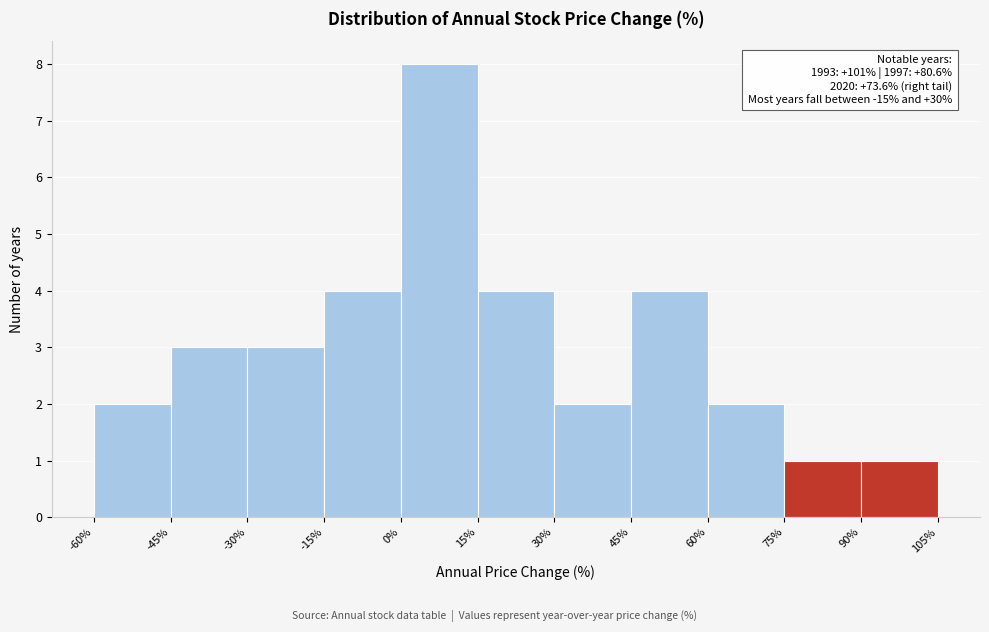

Over which range of the x-axis is the bar tallest?

0% to 15%